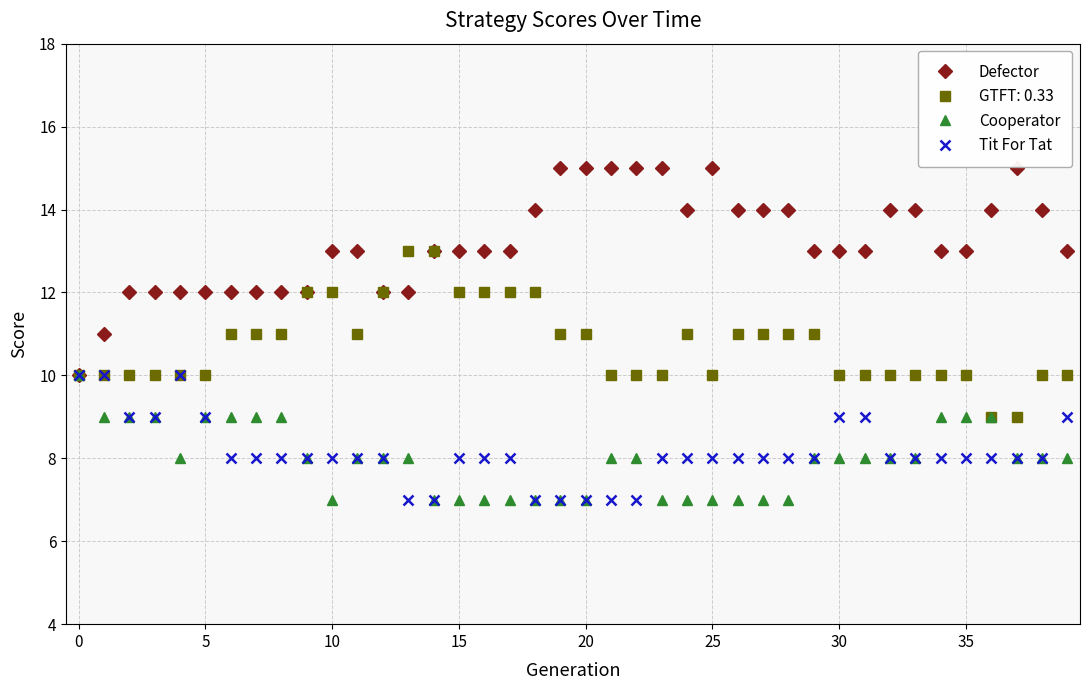

Which series has the largest total across all categories?

Defector